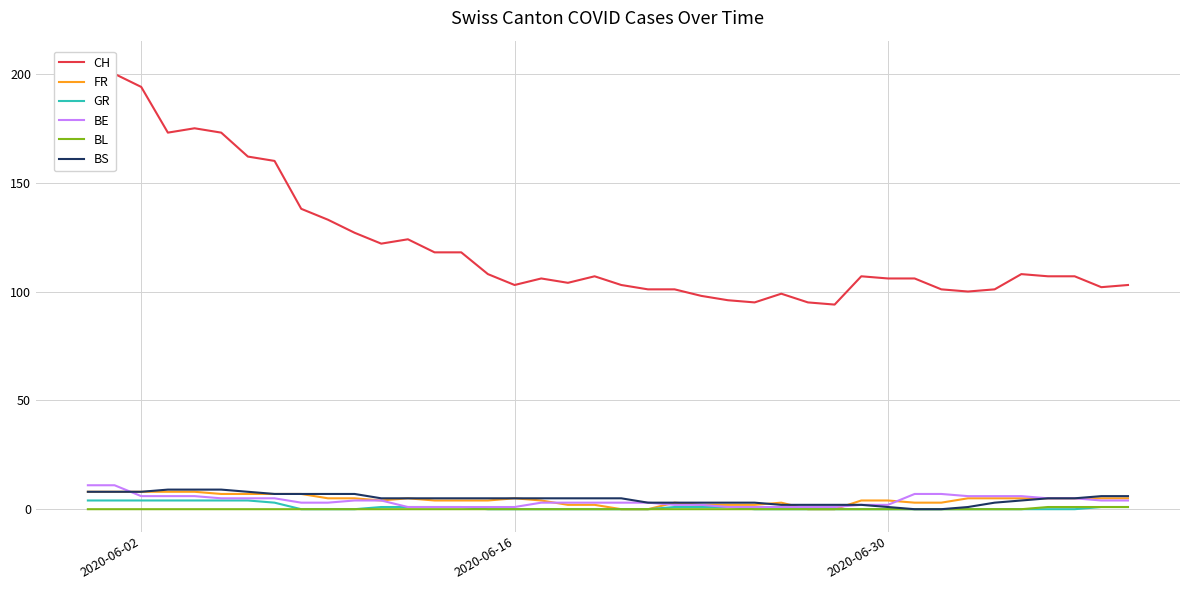

The value of FR at 2020-06-02 is 8. True or false?

True